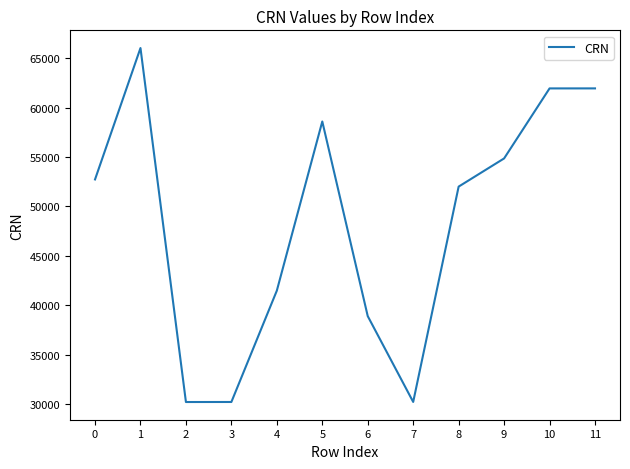

The chart shows a value of 54865 at 9. True or false?

True